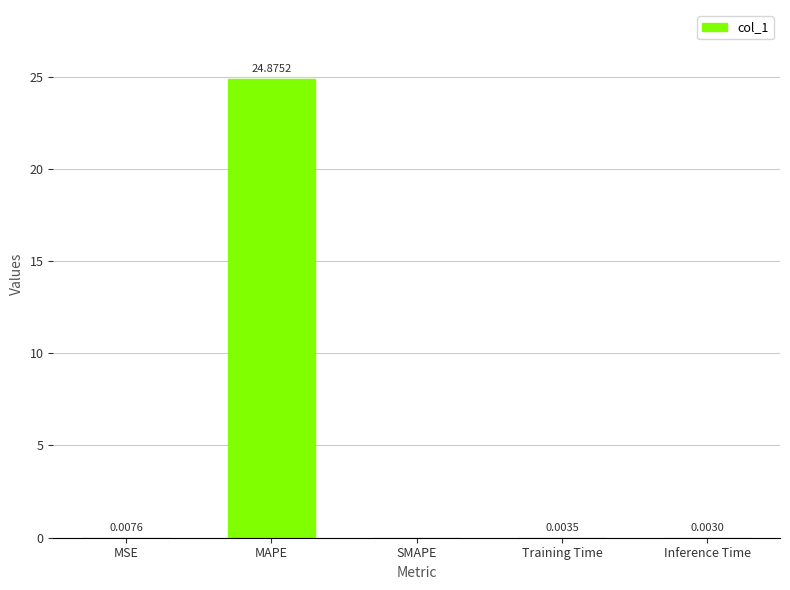

What is the sum of all values?

24.9